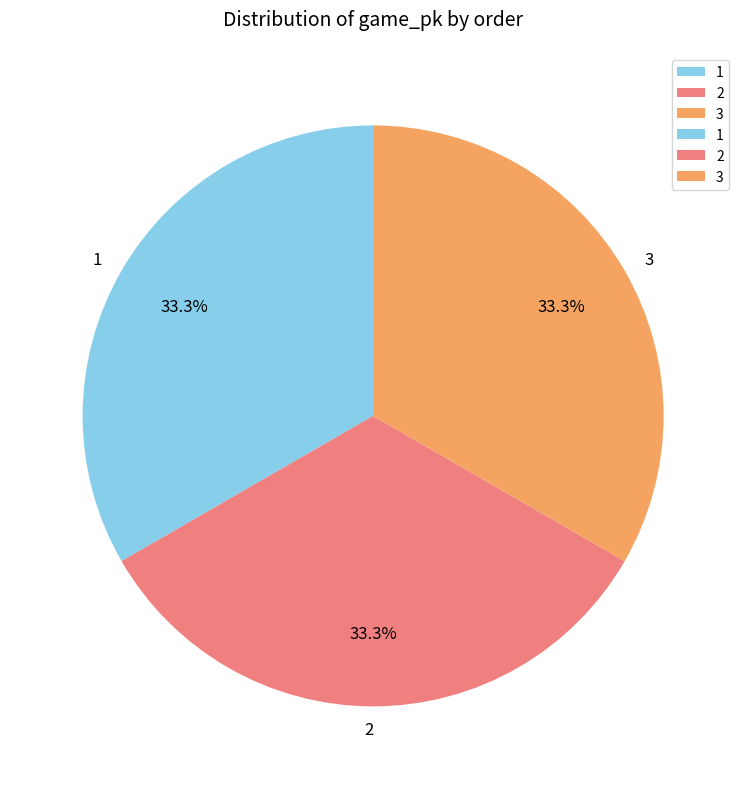

Does any single category account for the majority?

No